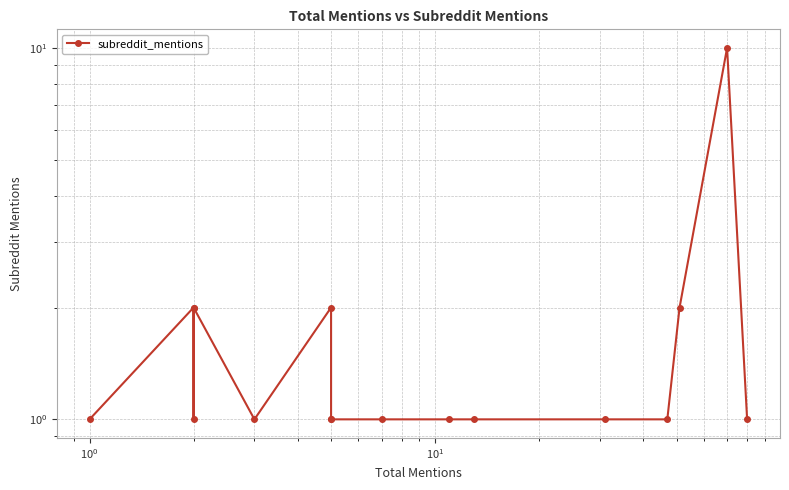

How many data points does each series have?

16